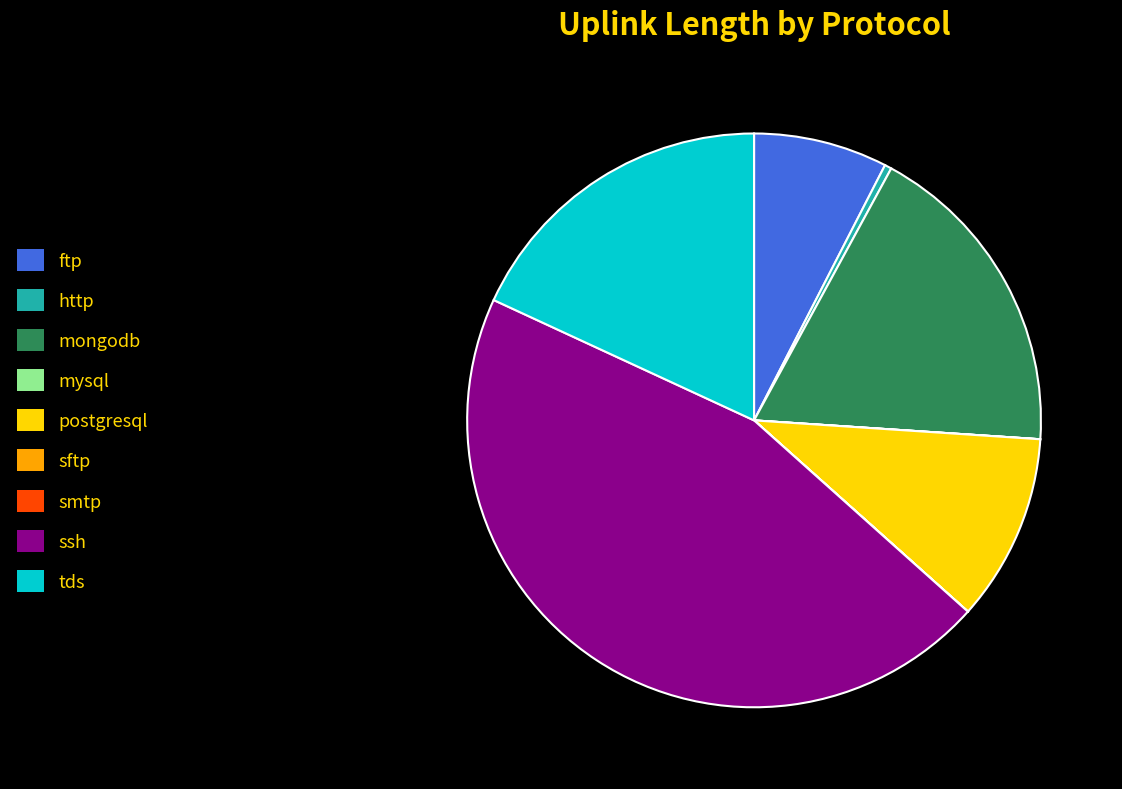

Between postgresql and mongodb, which is larger?

mongodb